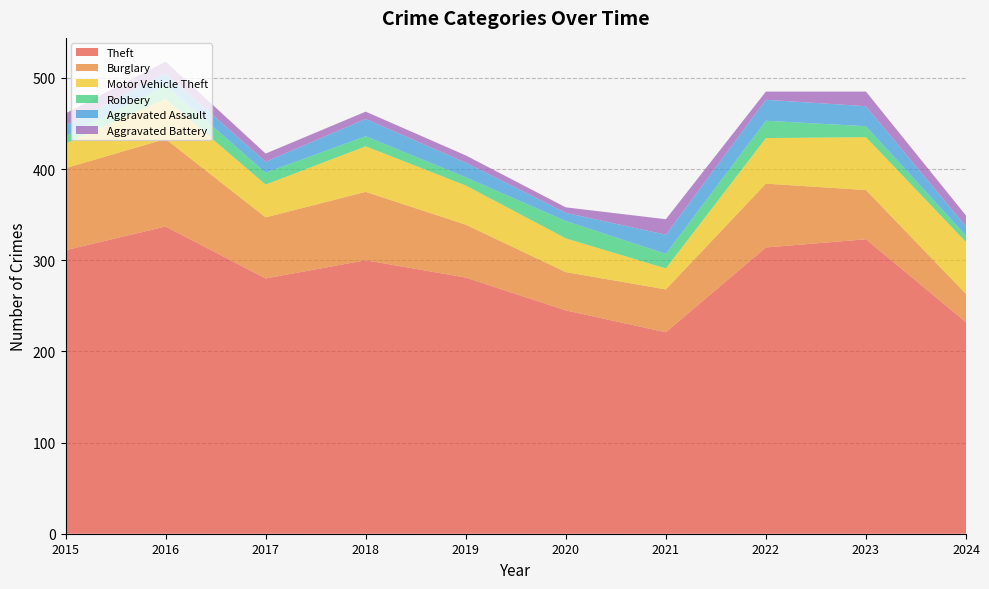

Reading left to right, transcribe all the data shown in this chart.

Theft: 311	337	280	300	281	245	221	314	323	232
Burglary: 90	96	67	75	58	42	47	70	54	31
Motor Vehicle Theft: 27	44	36	50	43	37	23	50	58	57
Robbery: 8	15	13	11	9	19	16	19	12	7
Aggravated Assault: 12	13	12	19	16	9	21	23	22	10
Aggravated Battery: 13	13	9	8	8	6	17	9	16	12